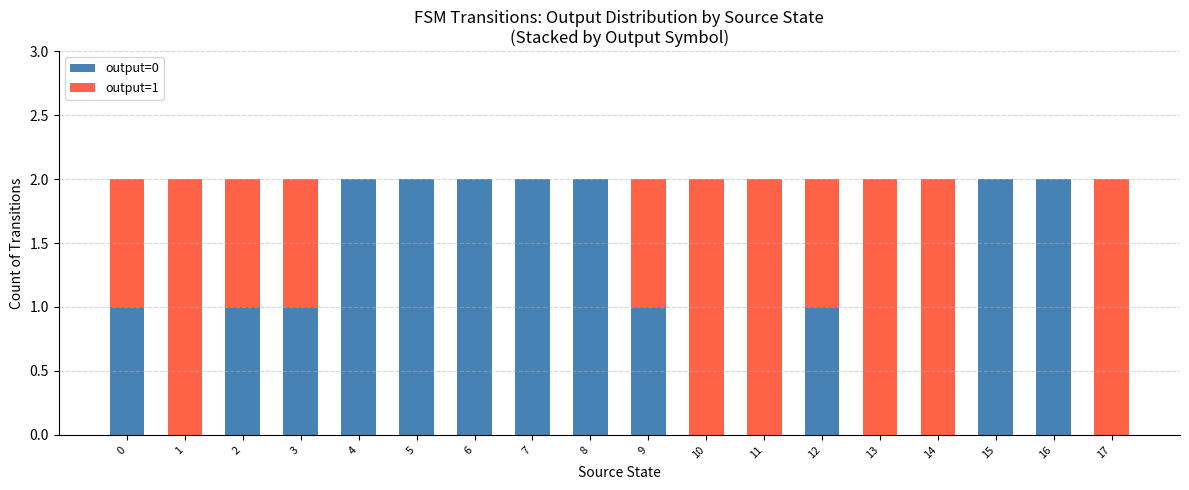

Count the number of data series in this chart.

2